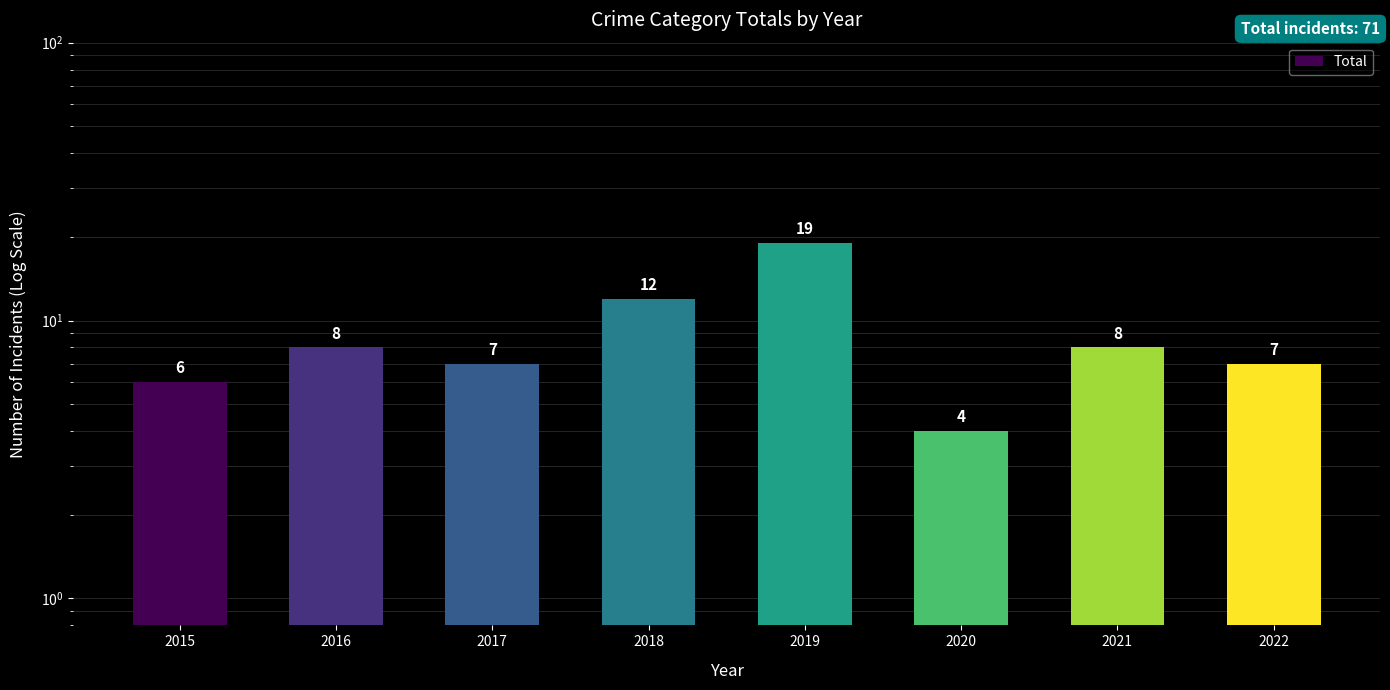

At which category does the chart reach its peak across all series?

2019